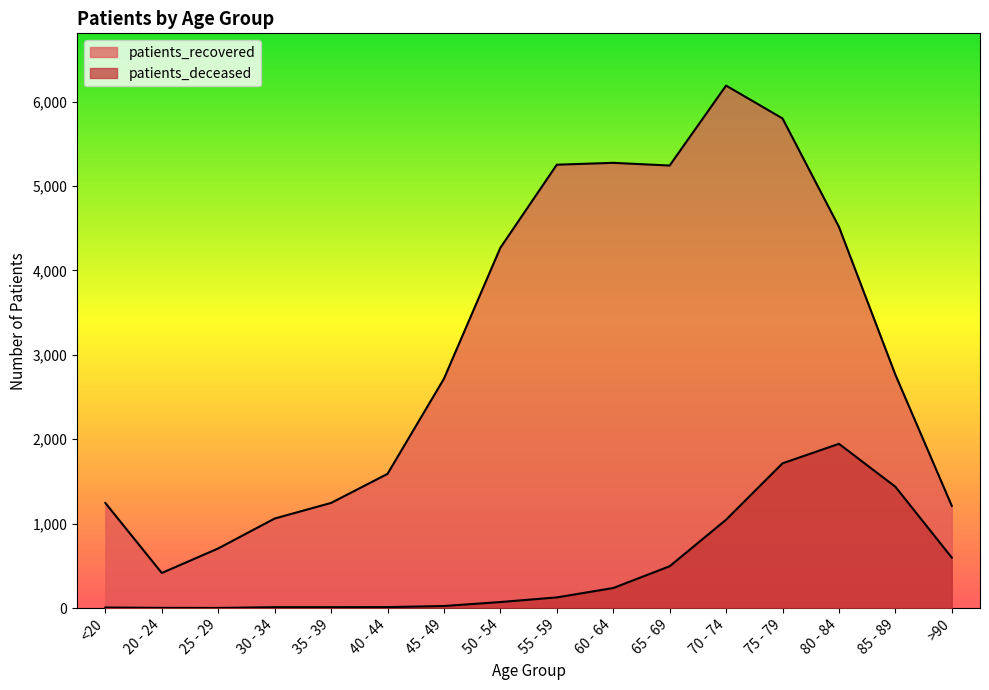

Does the chart have visible grid lines?

No